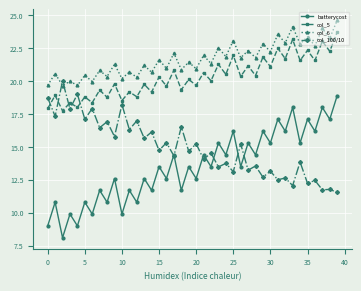

Which series has the largest total across all categories?

col_6